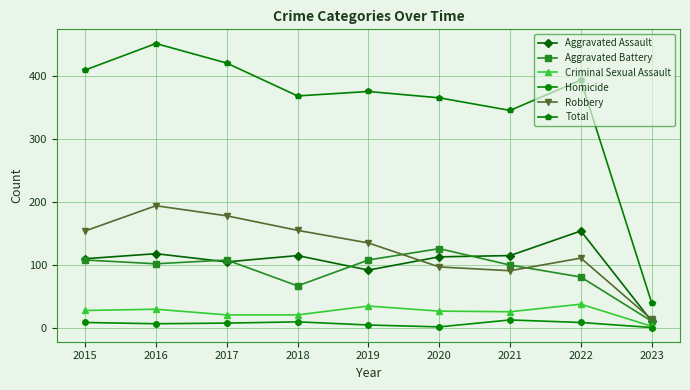

How many data points in Homicide are less than 8?

4